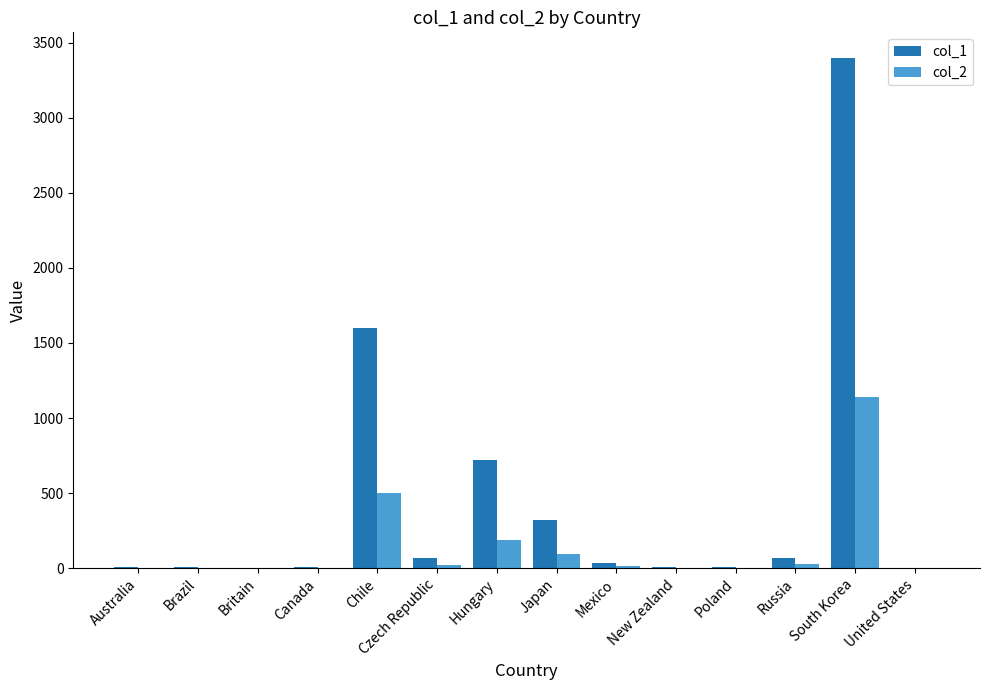

What is the sum of all col_1 values?

6245.2